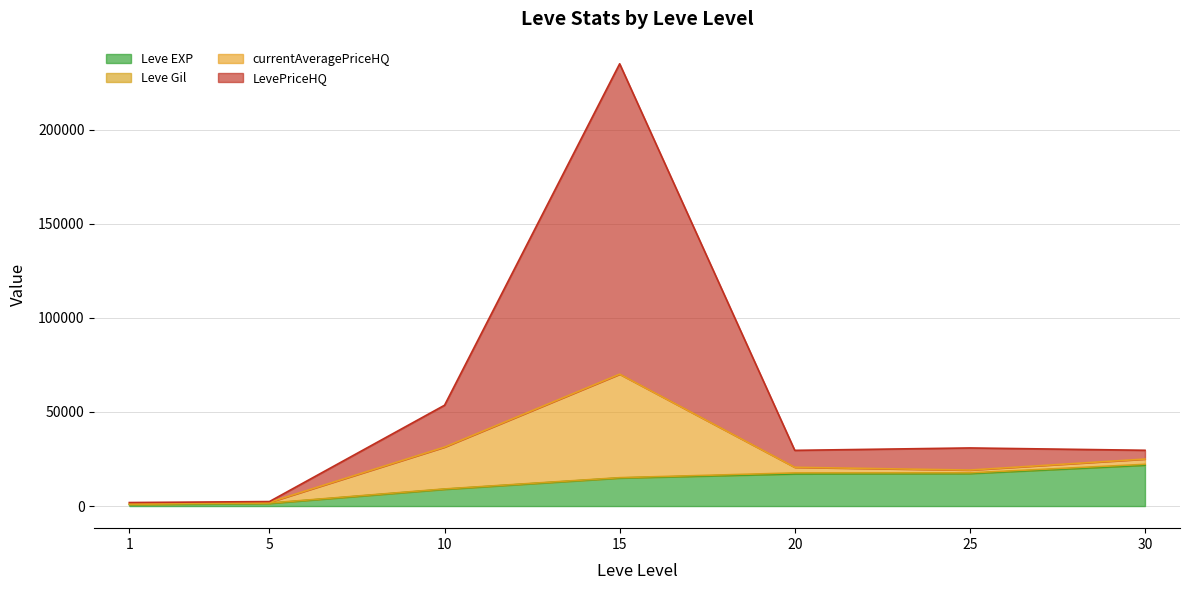

How many lines are shown in the chart?

4